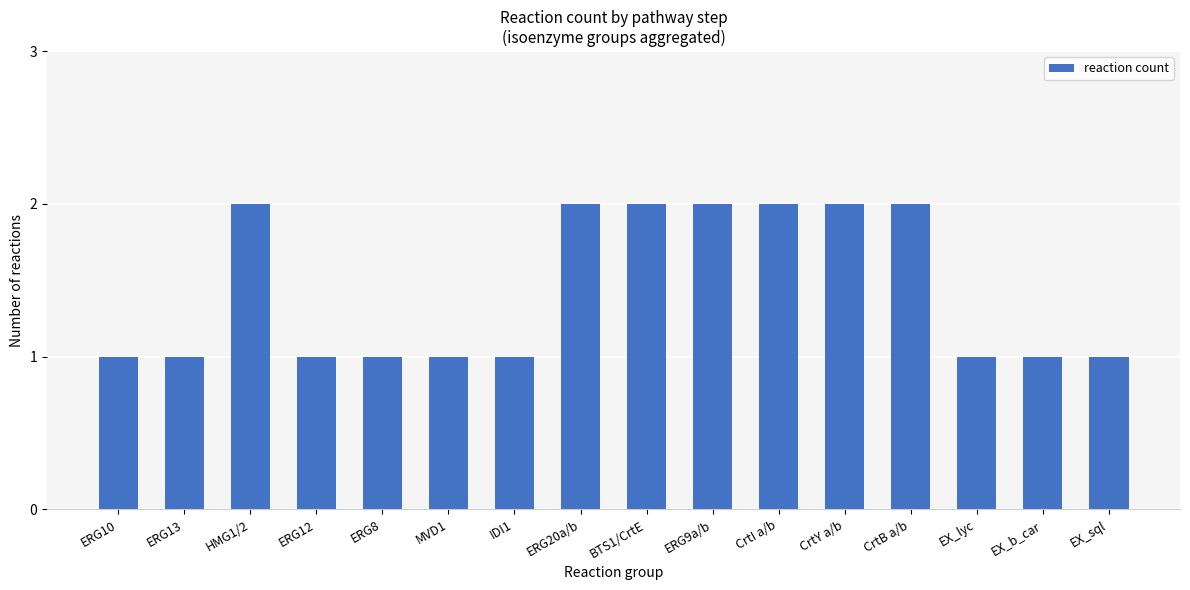

What value does the data have at MVD1?

1